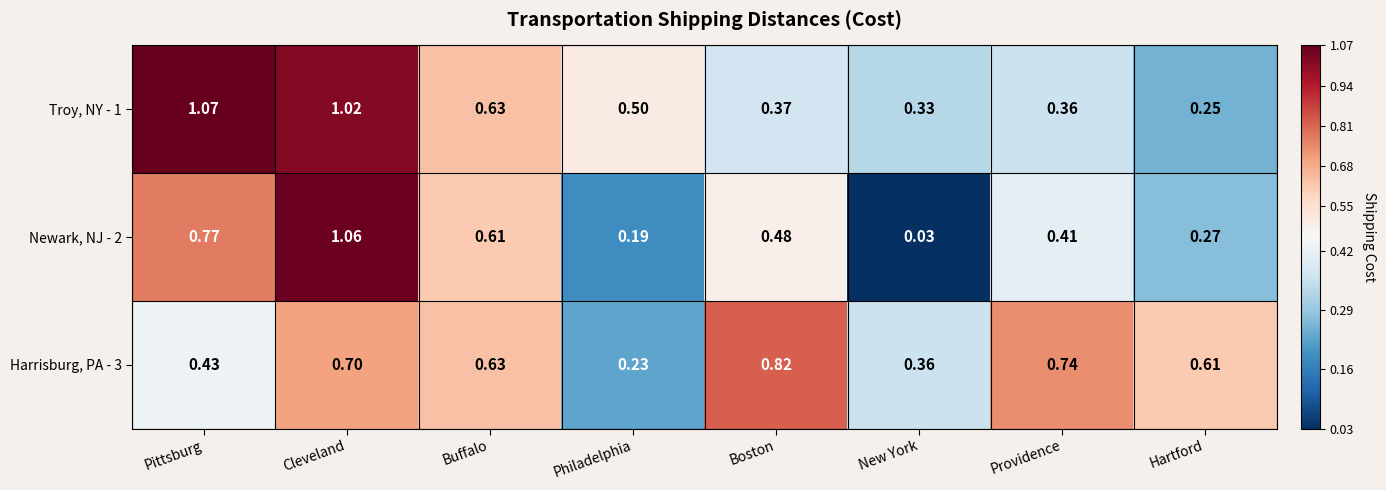

At which label is Harrisburg, PA - 3 closest to 0?

Philadelphia